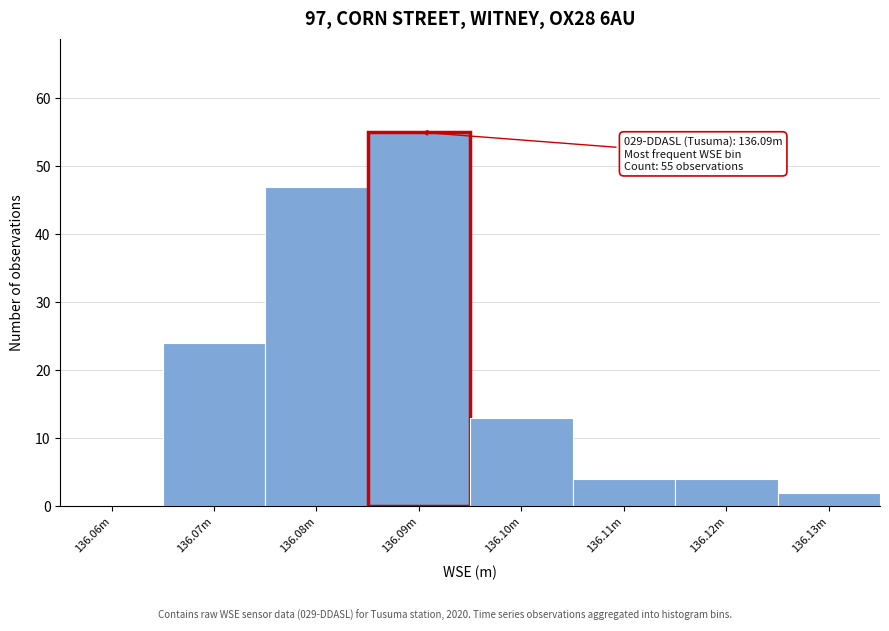

Reading left to right, extract all data points from this chart.

136.06m=0	136.07m=24	136.08m=47	136.09m=55	136.10m=13	136.11m=4	136.12m=4	136.13m=2